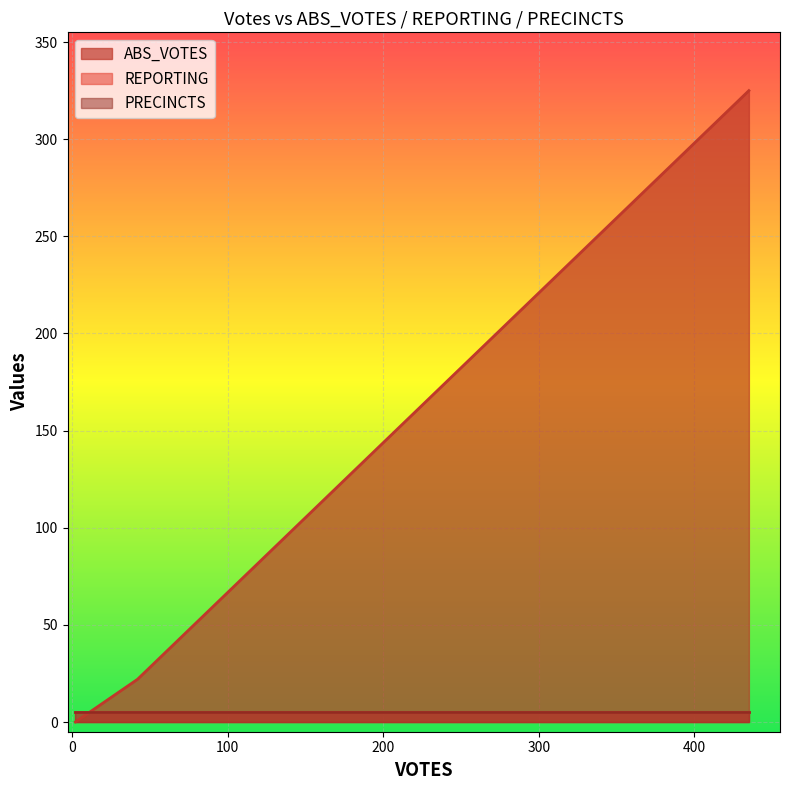

True or false: PRECINCTS has a value of 1 at ashm.

False